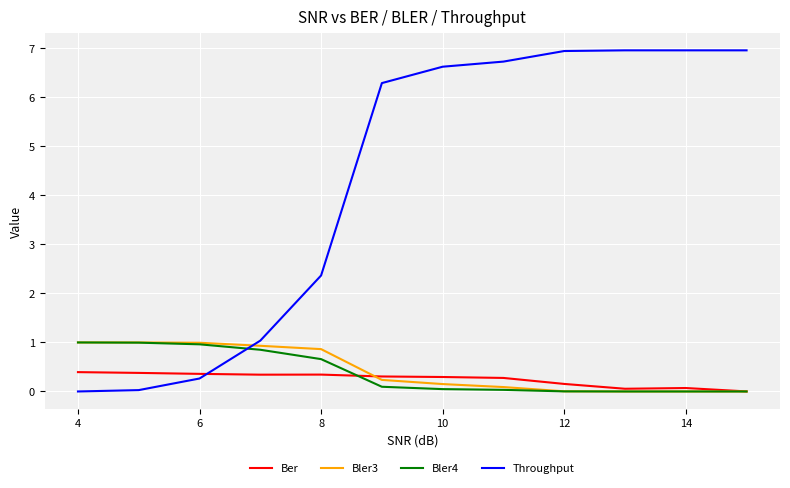

Which series has the largest total across all categories?

Throughput